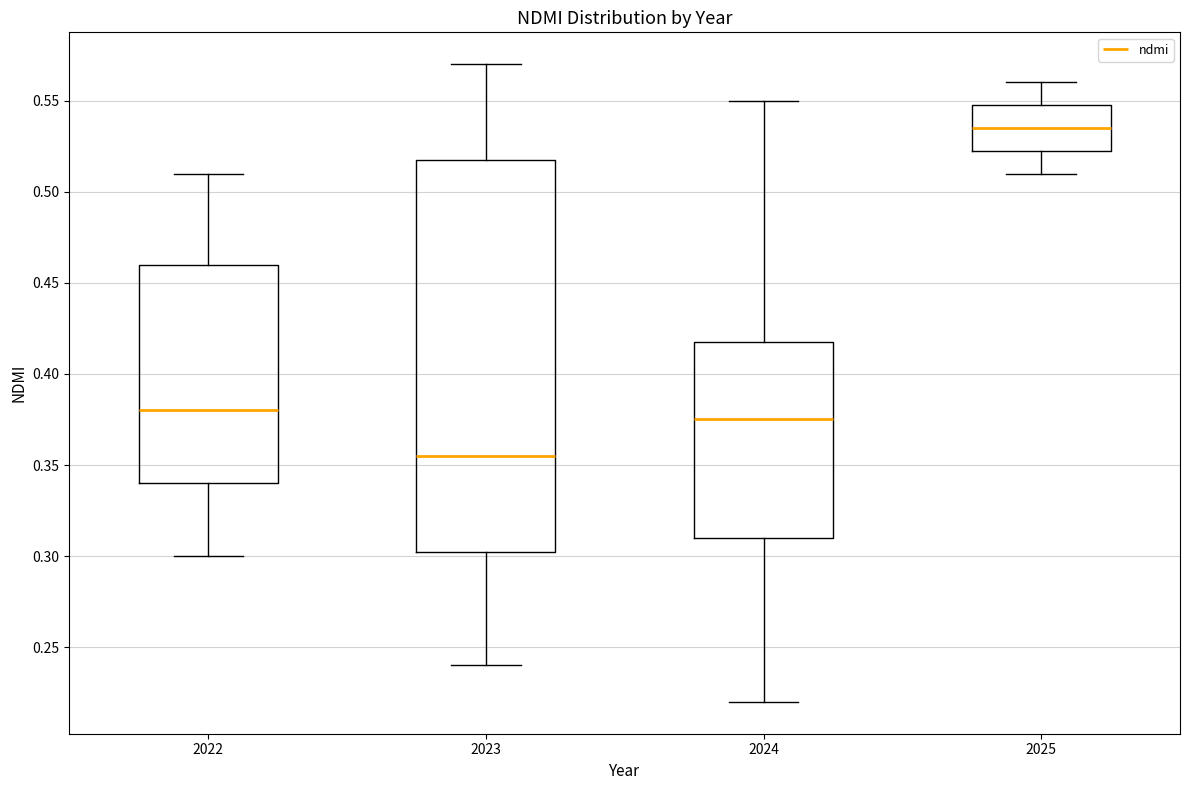

Where does the lower whisker of the box at x = 2023 end on the y-axis? The values are not printed on the chart, so give them approximately, as read against the axis.

0.240